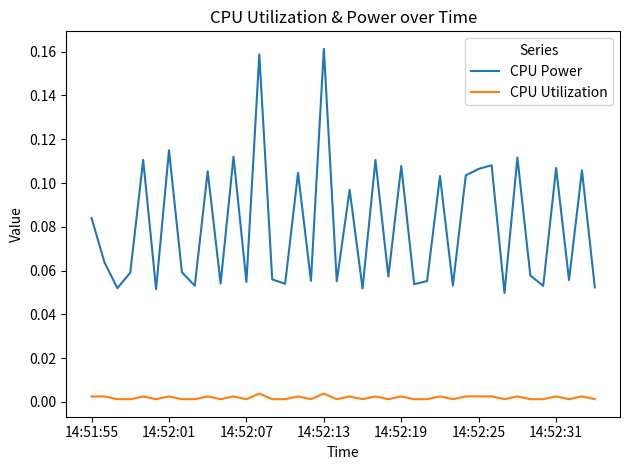

Which series has the widest spread of values?

CPU Power